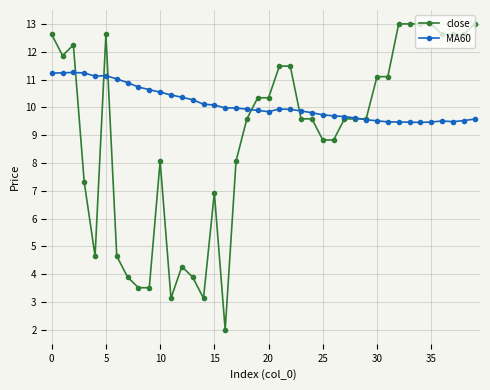

What is the value of the close point at the 1st from the left?

12.6